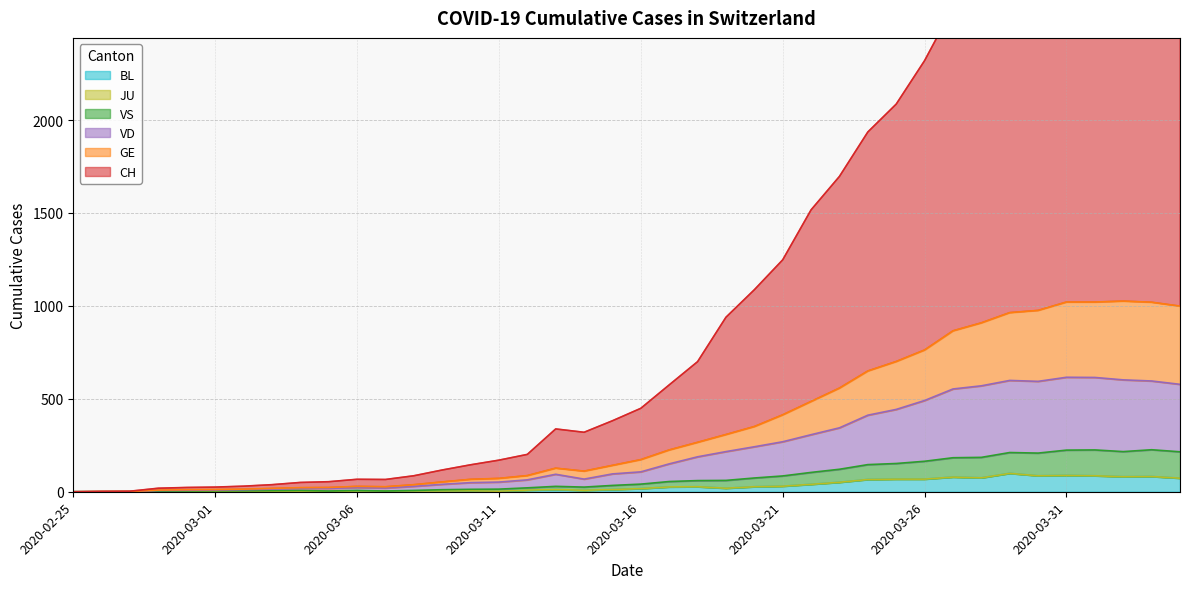

What is the highest value of the BL series?

99